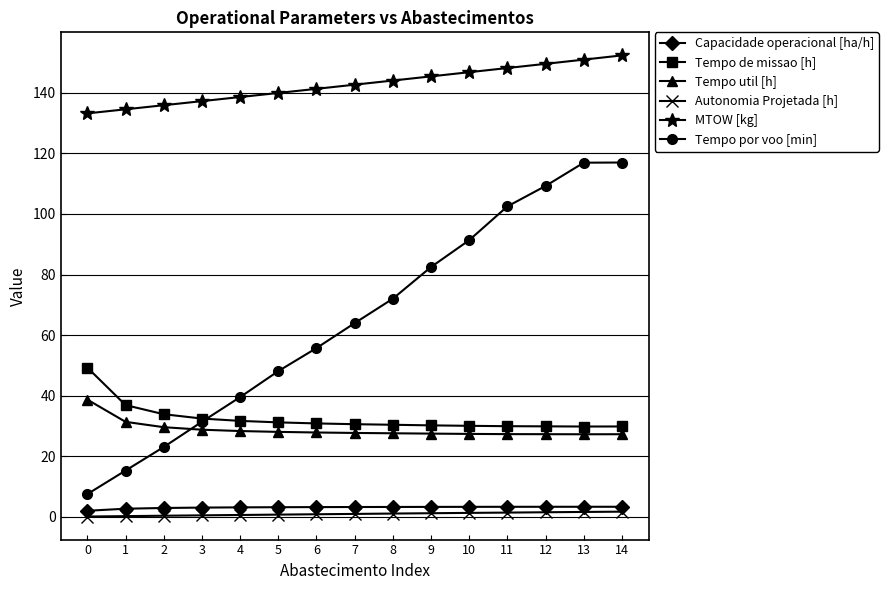

True or false: MTOW [kg] and Tempo de missao [h] intersect in this chart.

False